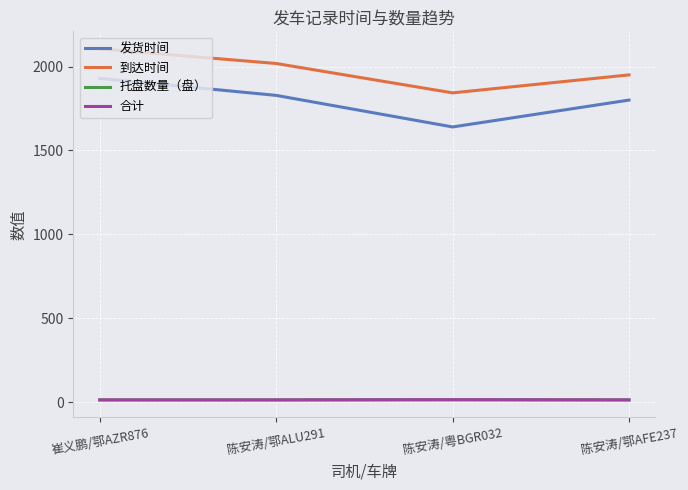

What is the difference between the second highest and minimum values in the 到达时间 series?

175